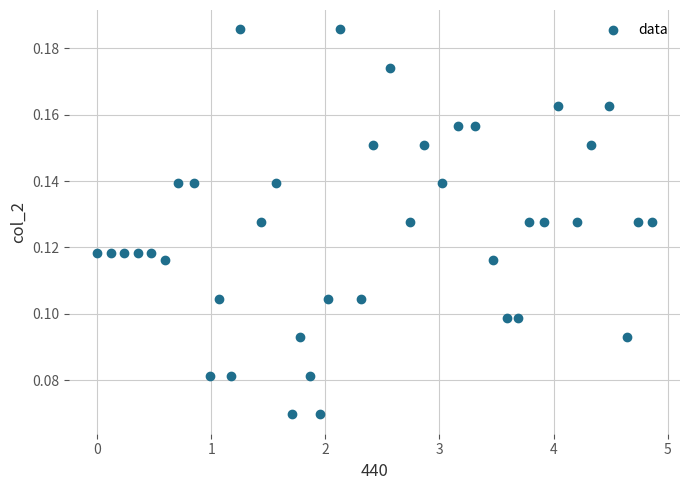

What is the range of X values (max minus min)?

4.9